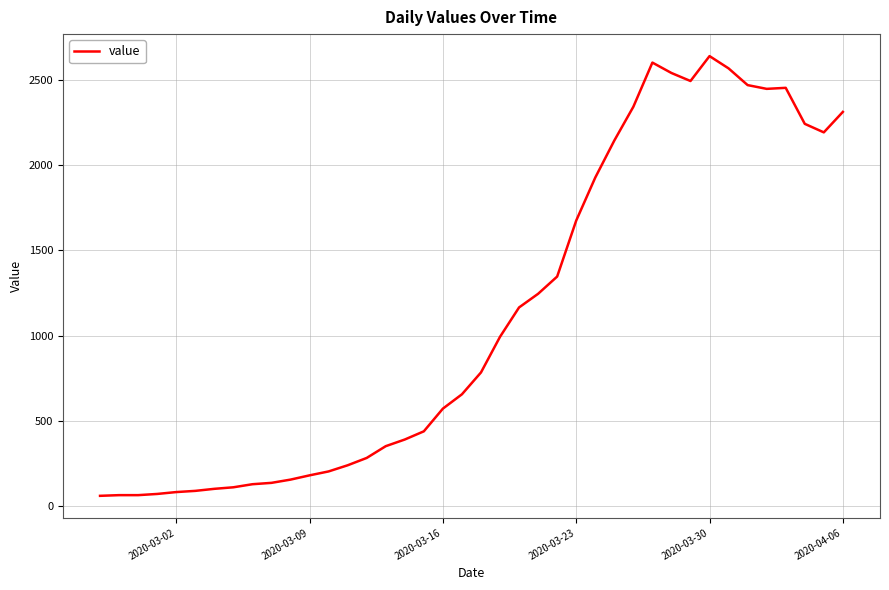

What is the difference between the maximum and second lowest values?

2573